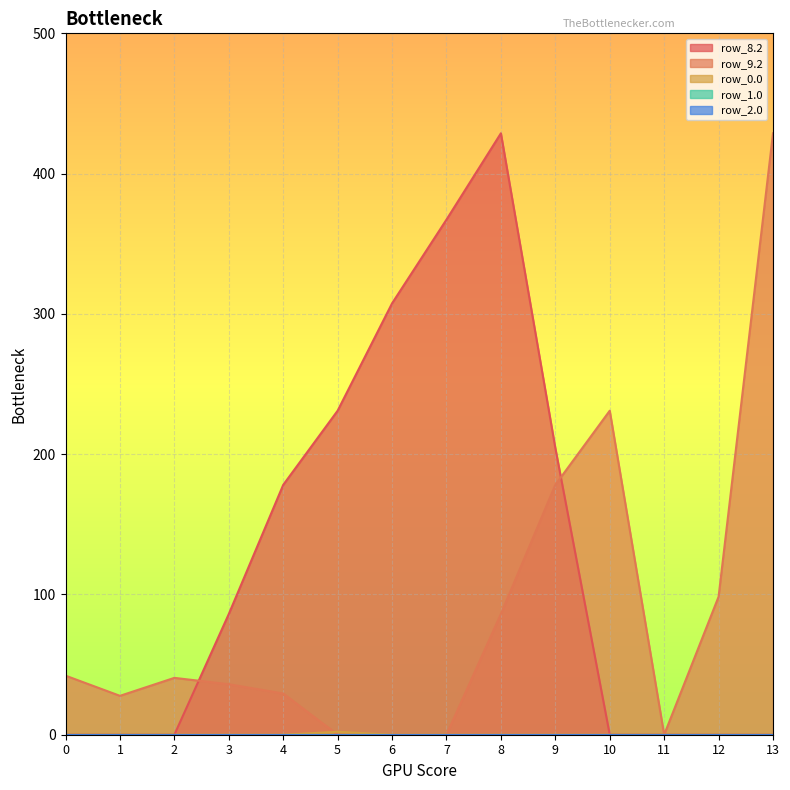

Does the chart display data point markers on the line(s)?

No